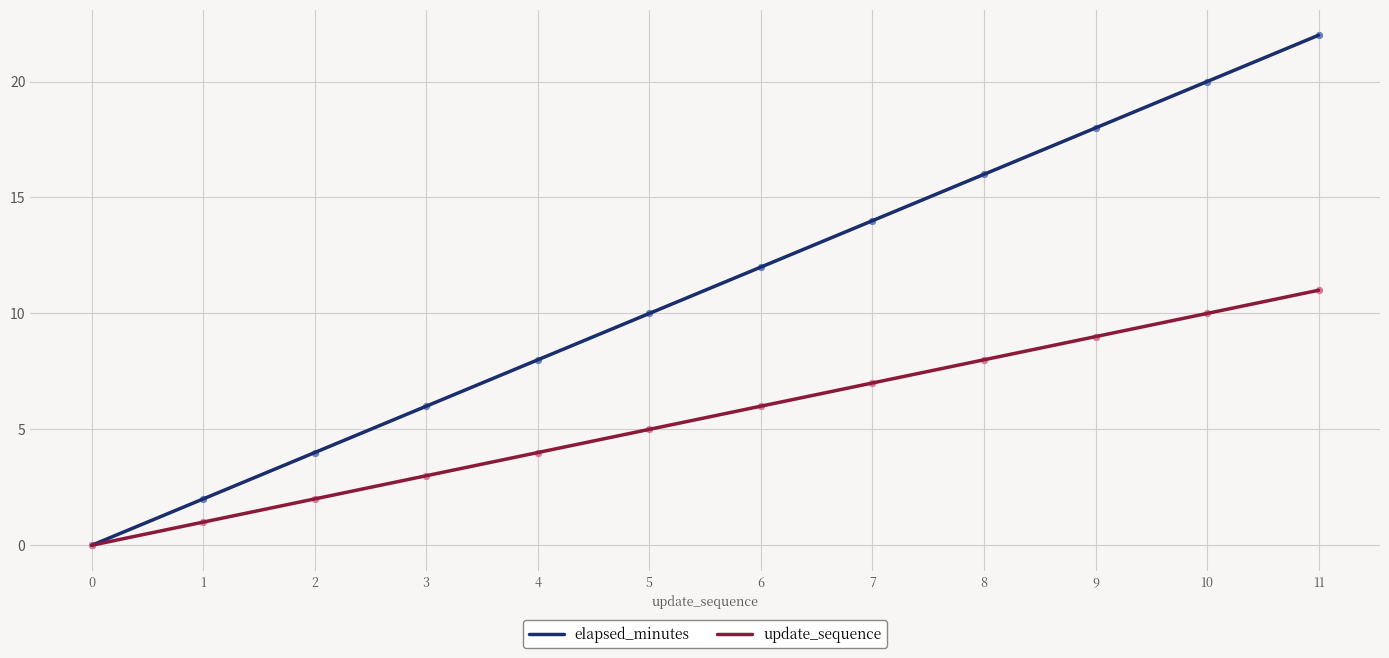

What are all the series names shown in the legend?

elapsed_minutes, update_sequence